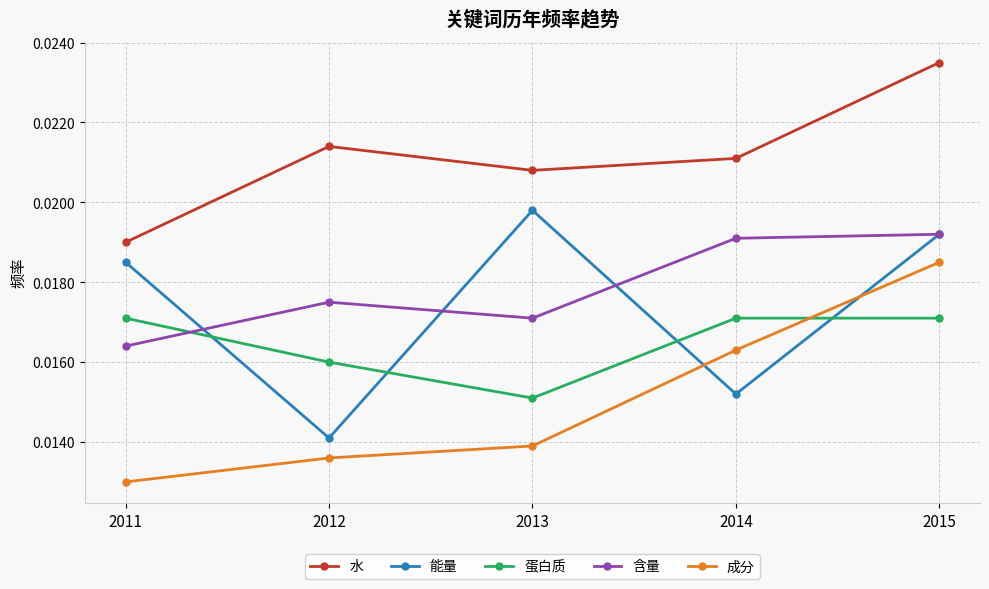

At which category does 蛋白质 reach its first local valley?

2013